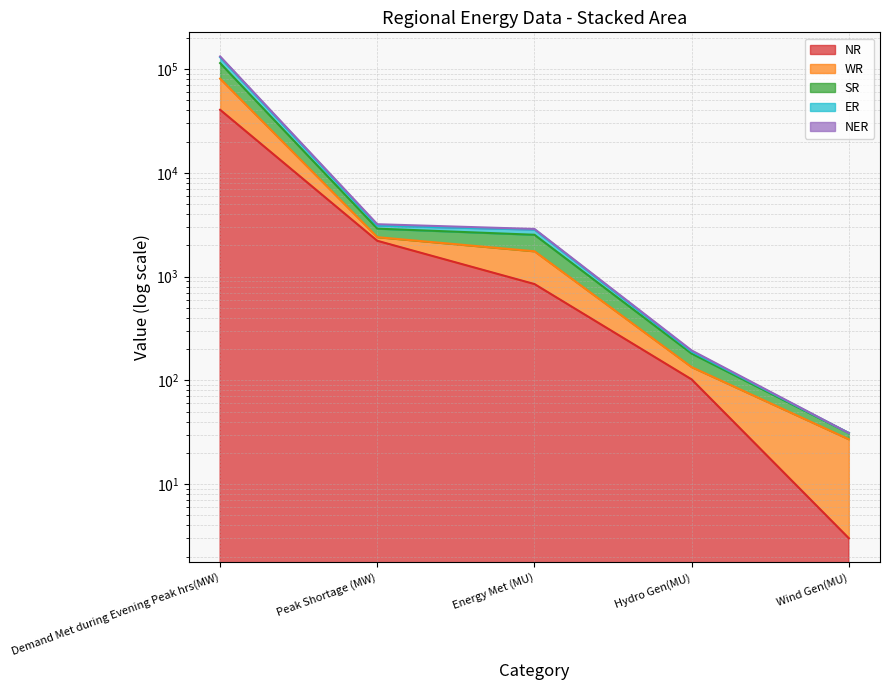

True or false: NER and WR cross at least once.

False